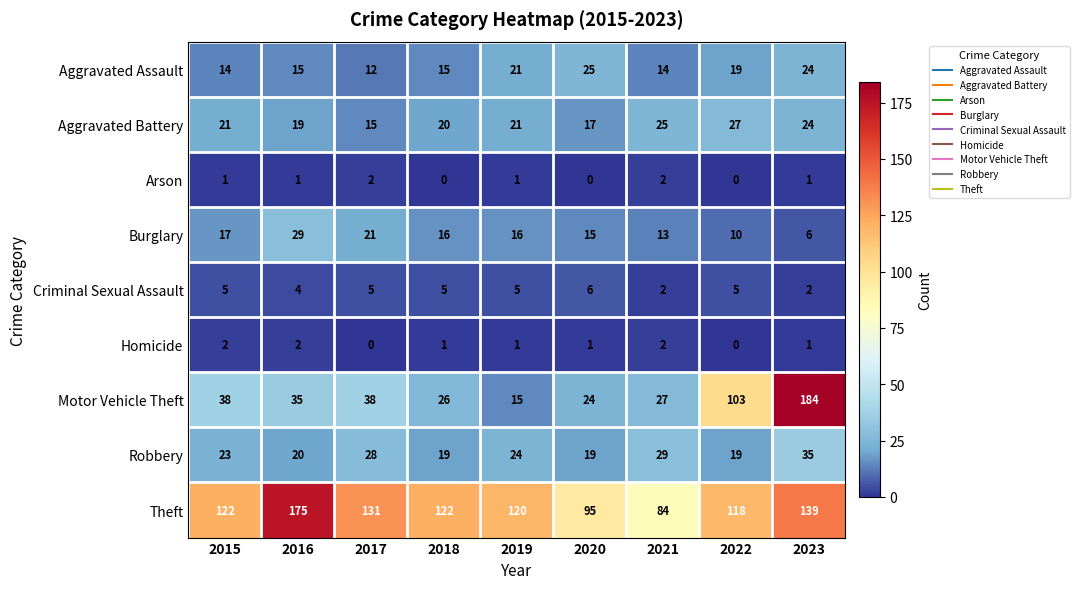

What is the difference between the maximum and minimum values in the Theft series?

91